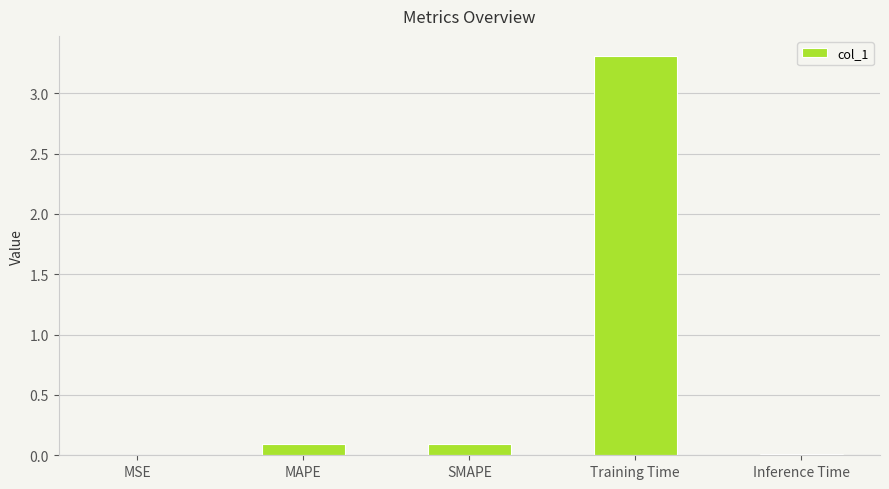

True or false: the data shows 0.1 at MAPE.

True